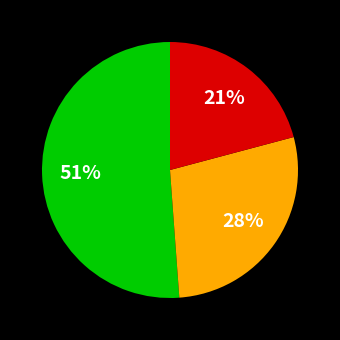

To the nearest percent, what is the average slice percentage?

33%